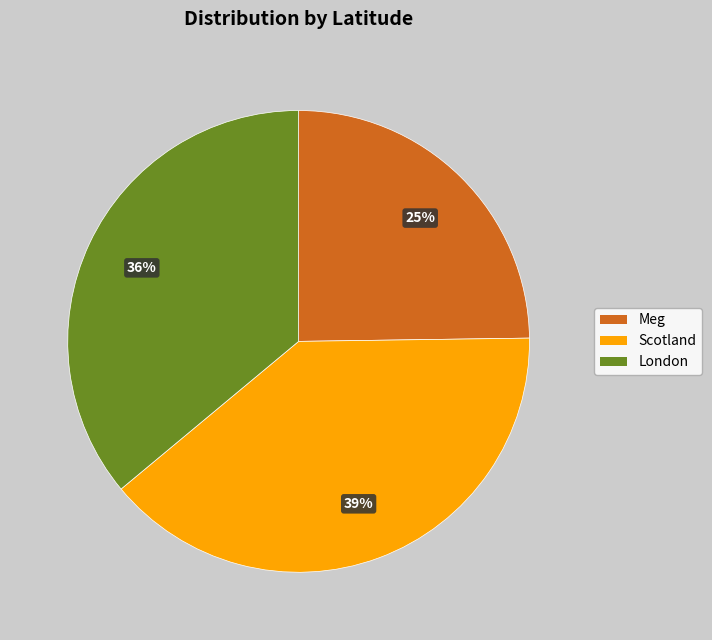

Is there any slice that represents more than half of the pie?

No